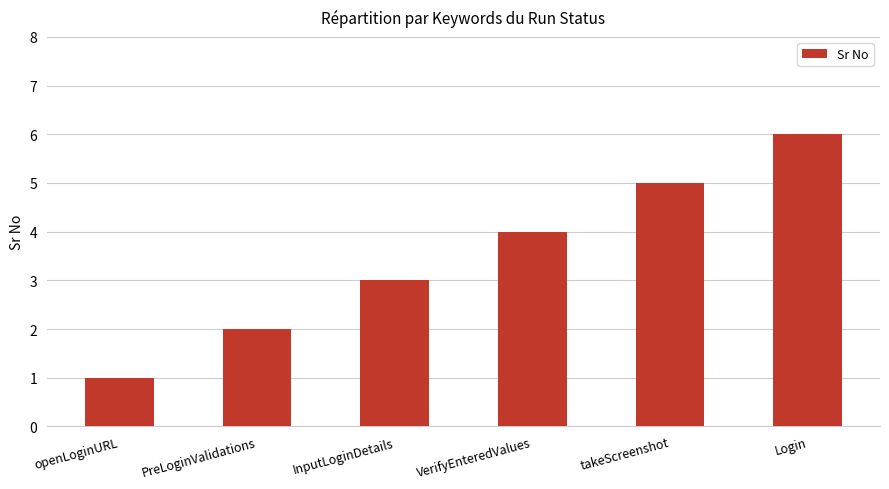

What is the smallest value displayed?

1